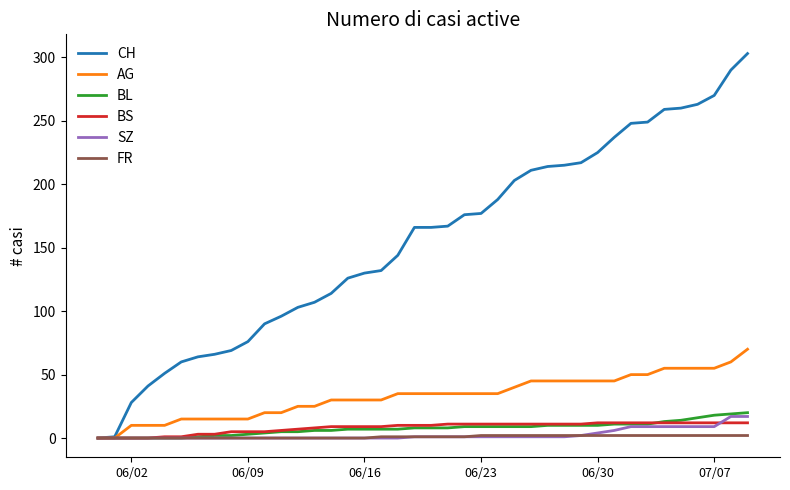

Which series has the widest spread of values?

CH